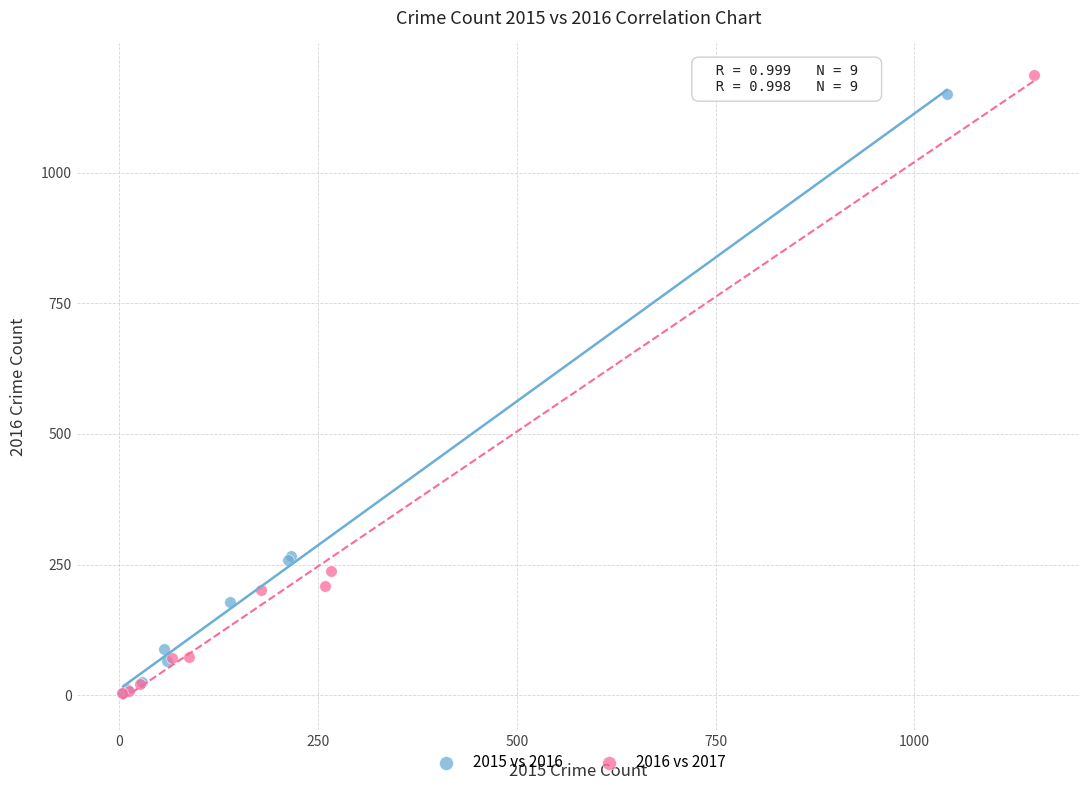

Which series has the largest Y range (max minus min)?

2016 vs 2017